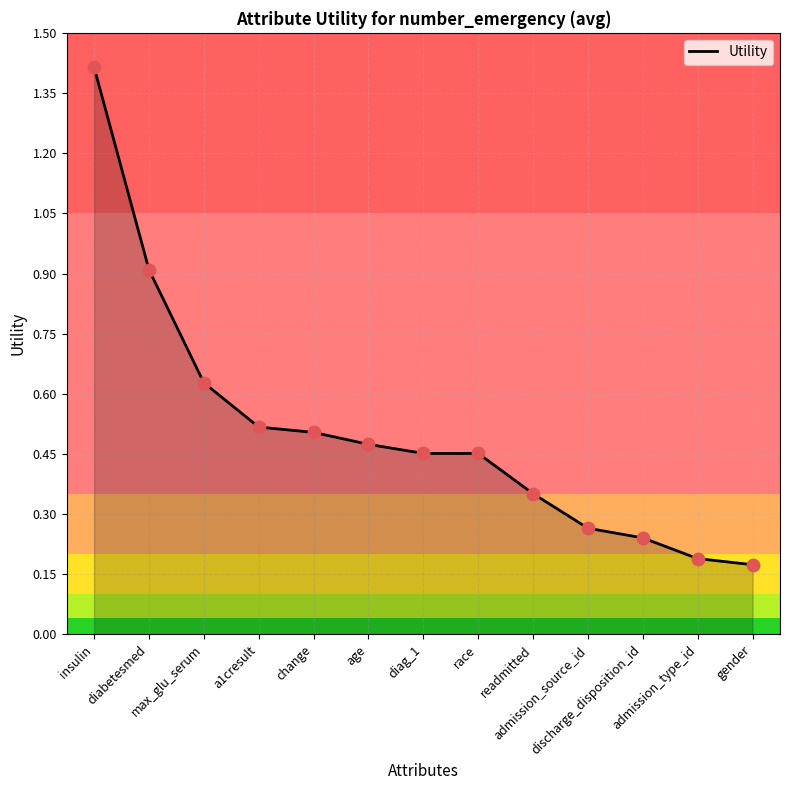

Which has a higher value, admission_type_id or admission_source_id?

admission_source_id